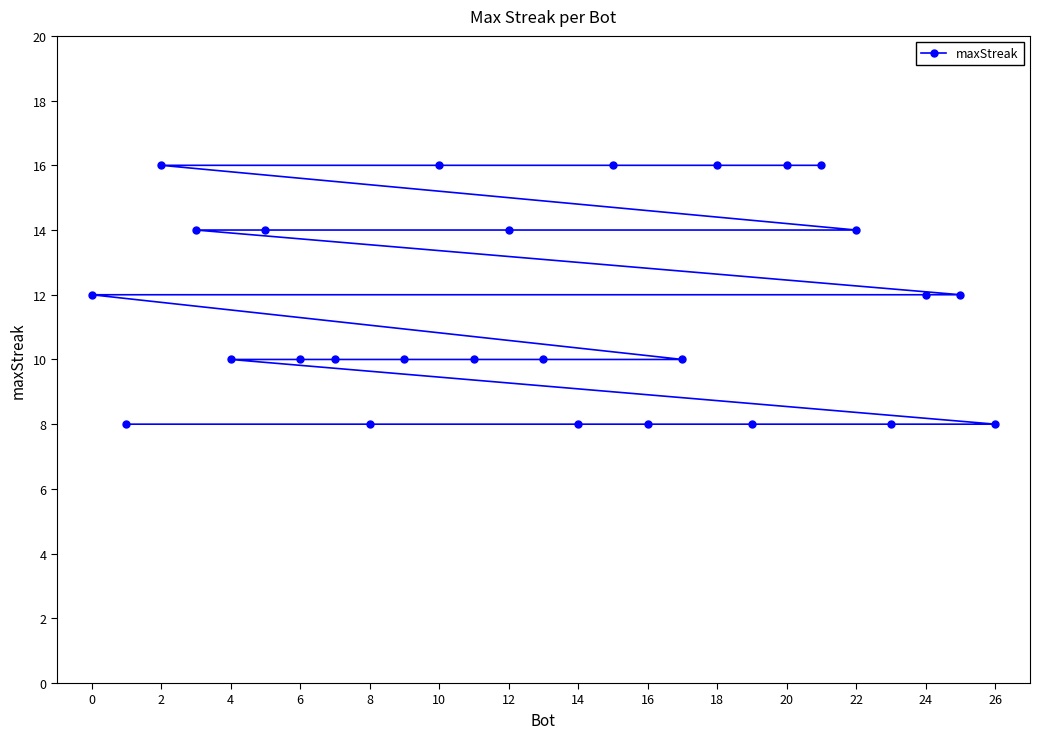

What is the minimum value shown in the chart?

8